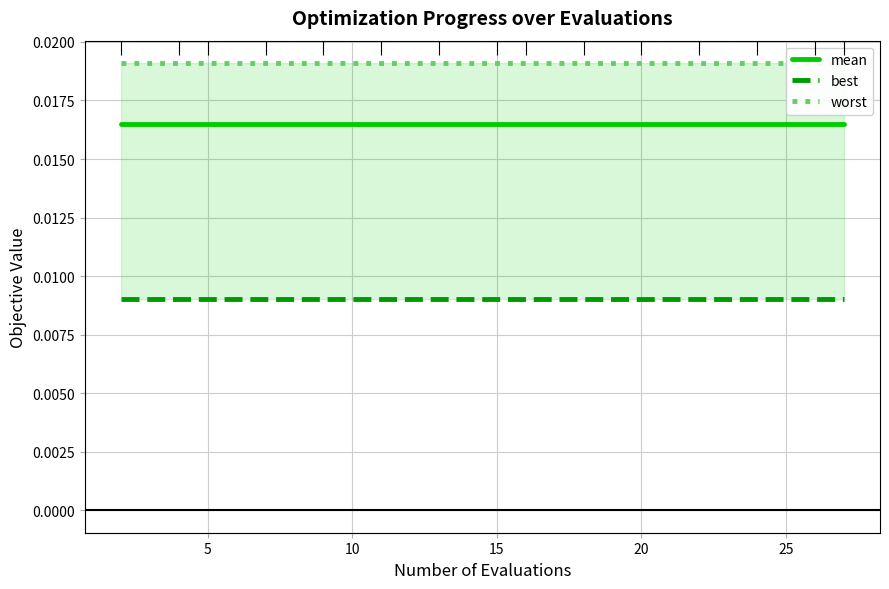

Count the number of categories in the chart.

15